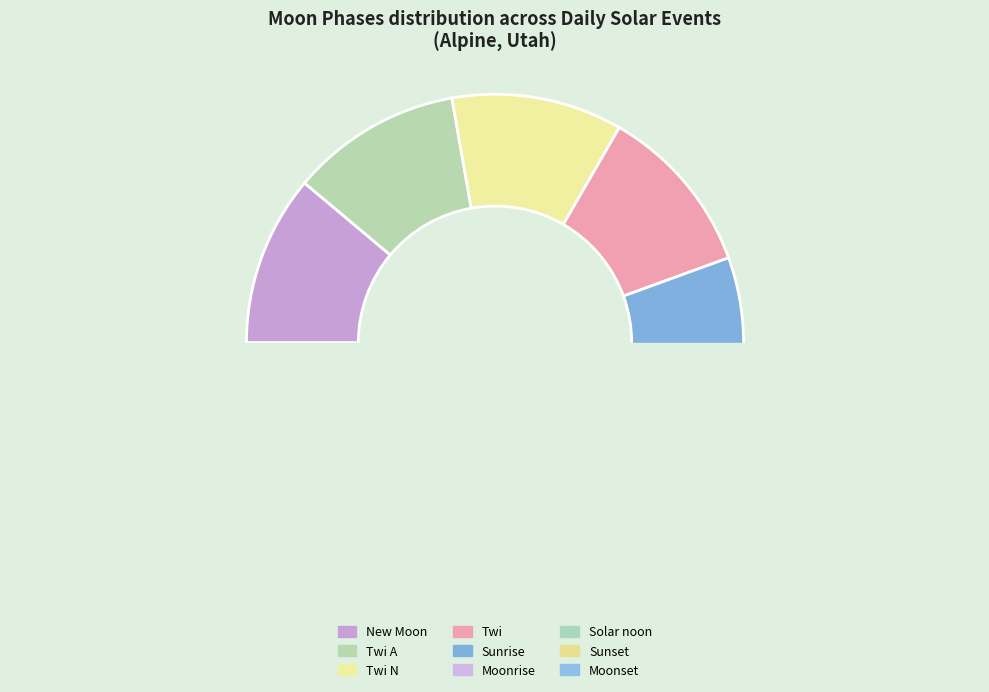

What percentage do Sunset and Moonset together represent?

16.7%